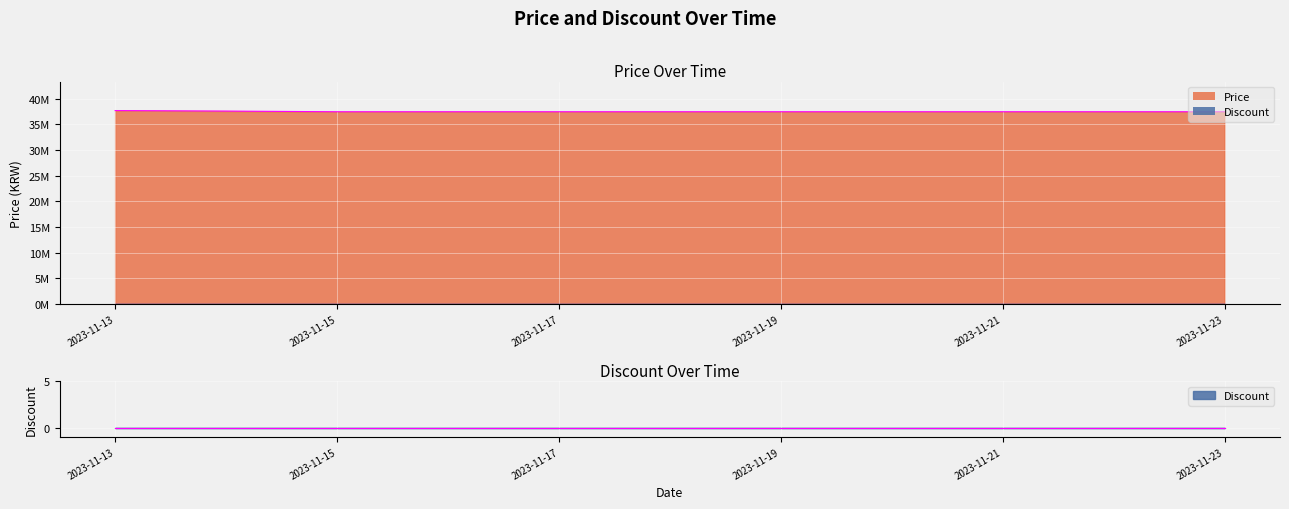

Which has a higher value, 2023-11-20 or 2023-11-15?

2023-11-20